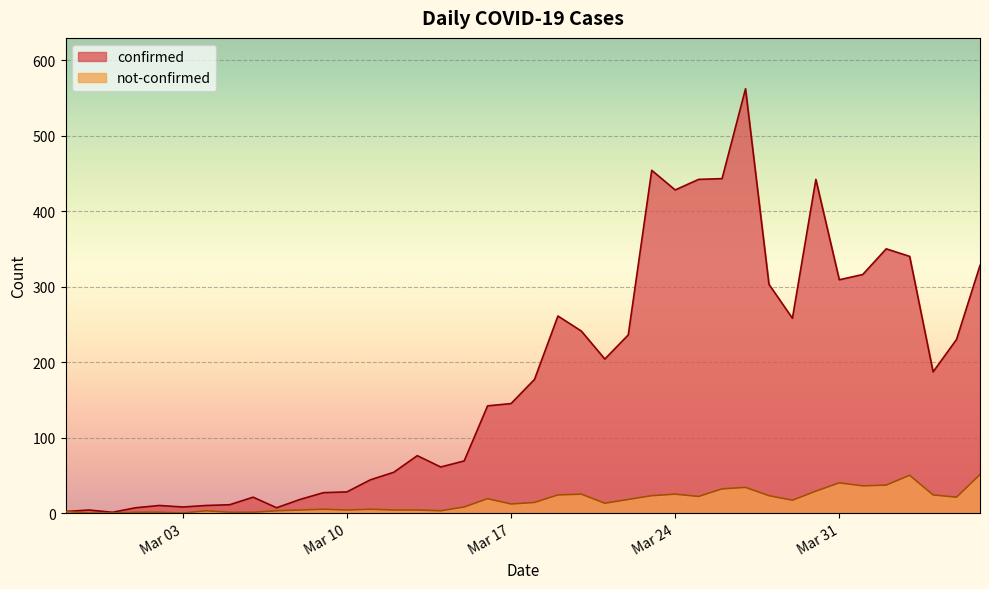

True or false: confirmed has a value of 87 at 2020-03-21.

False